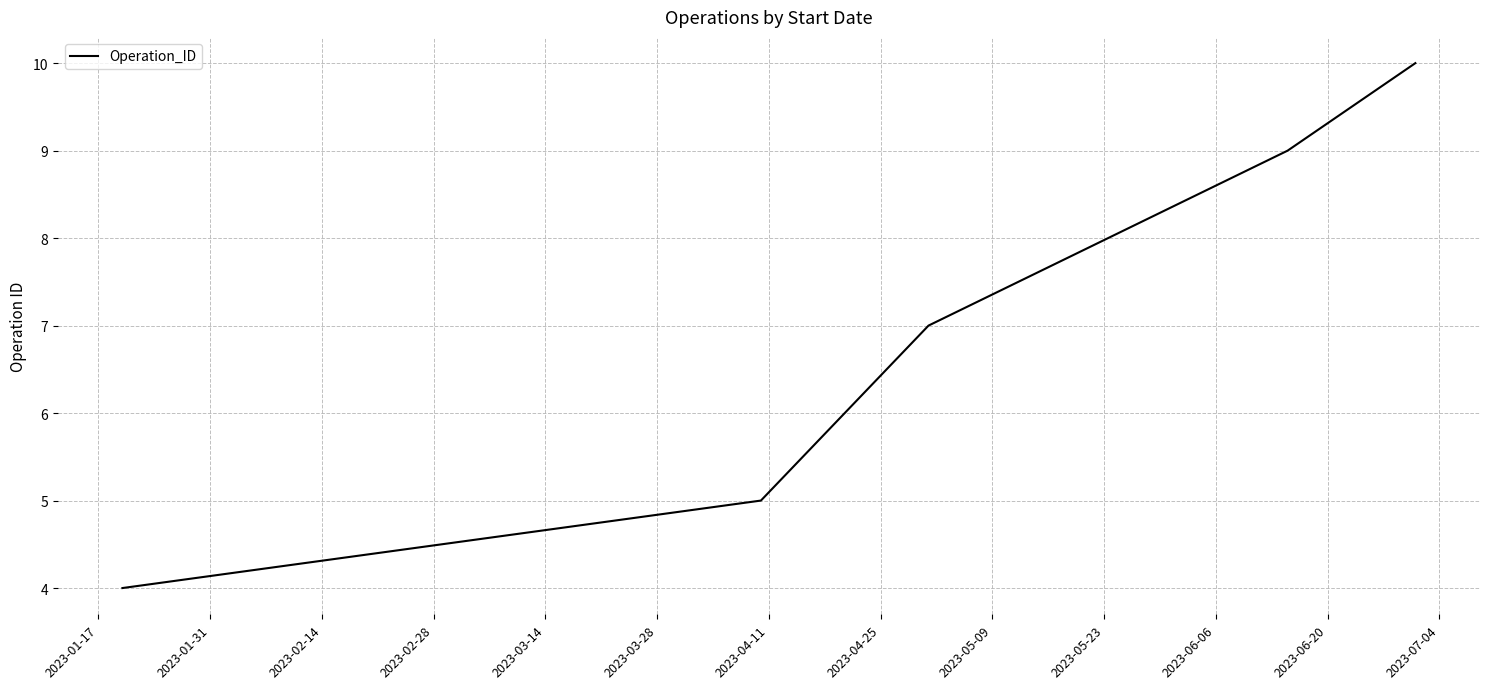

True or false: the data has more than 0 interior local peaks.

False